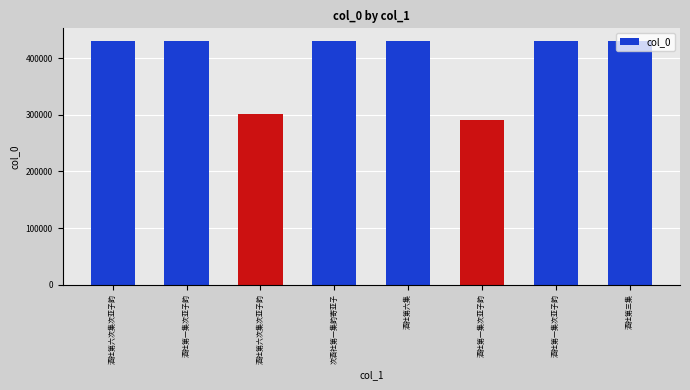

The chart shows a value of 727813 at 酒社第一集次亚子韵. True or false?

False